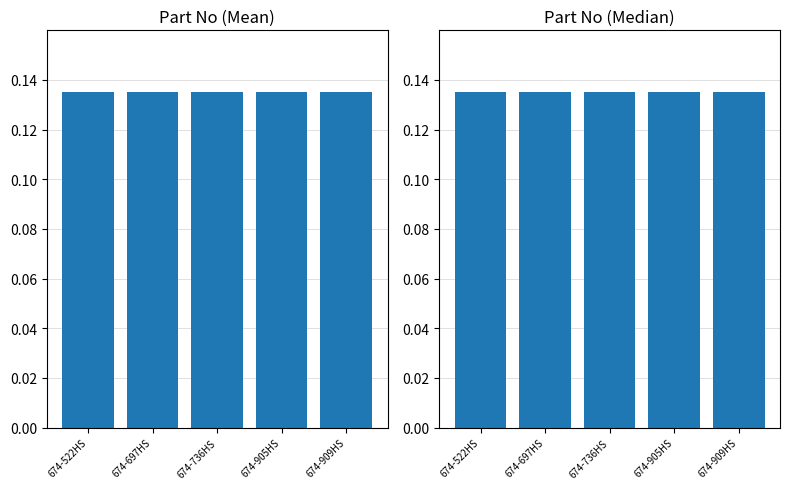

The No (median-norm) series shows 0.1 at 674-697HS. True or false?

False